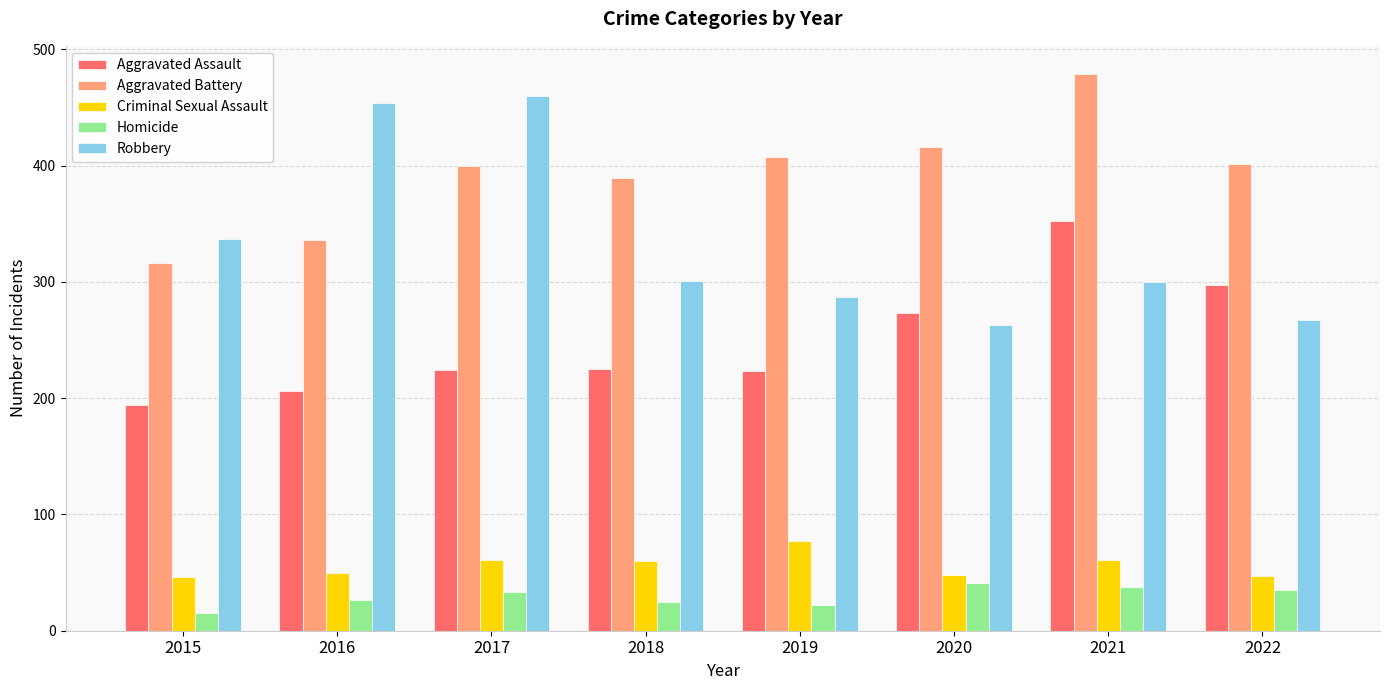

What is the sum of all Aggravated Assault values?

1994